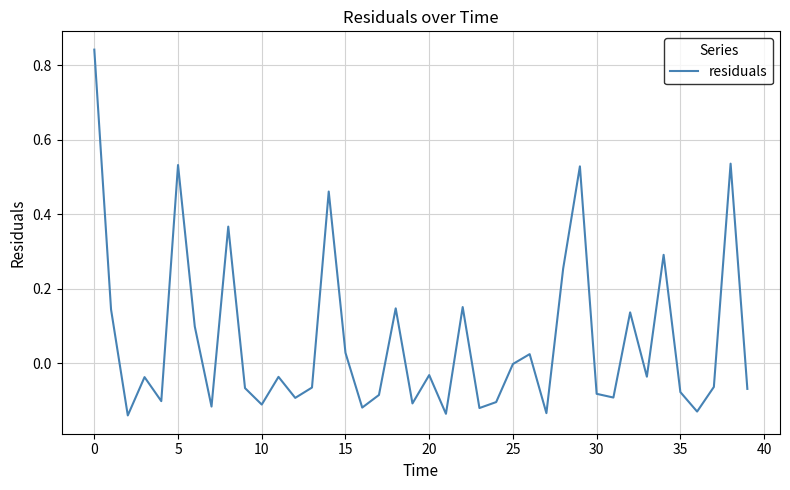

What is the difference between the maximum and minimum values?

1.0